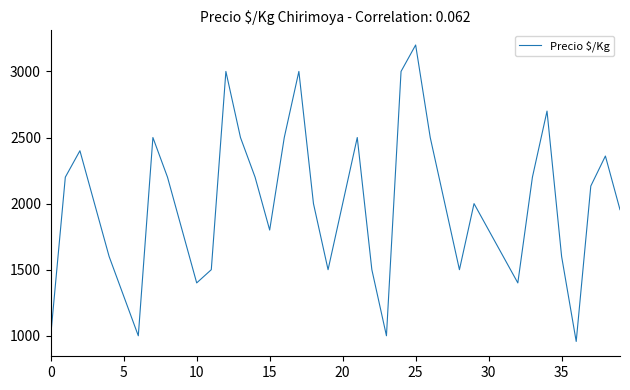

What is the difference between the maximum and minimum values?

2243